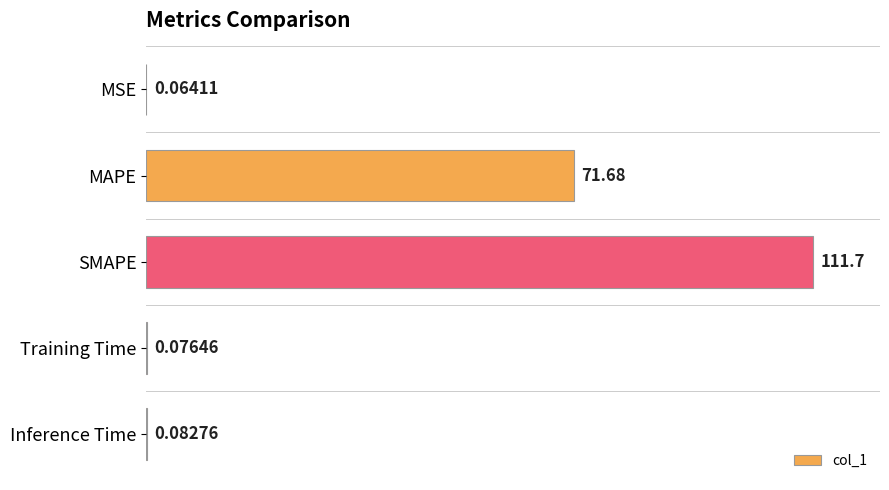

Which label corresponds to the largest value in the chart?

SMAPE